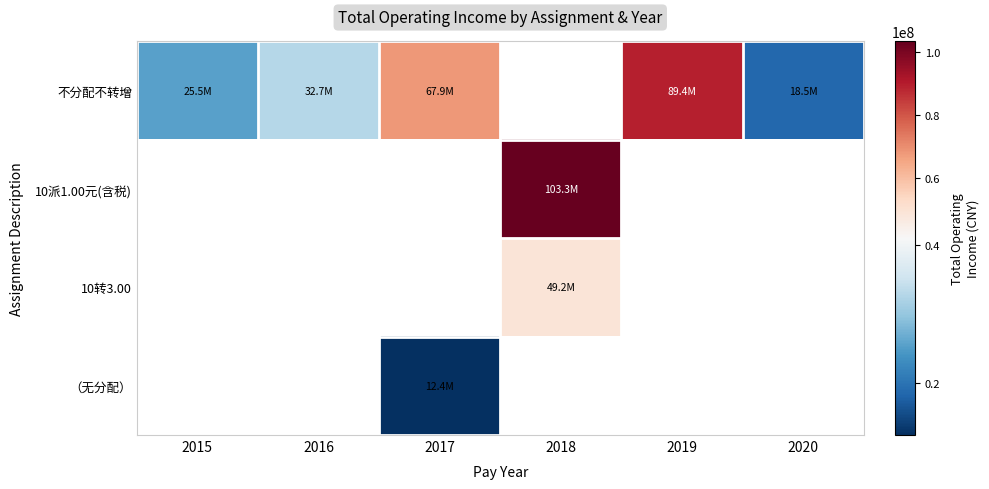

Which series has the largest range (max minus min)?

不分配不转增